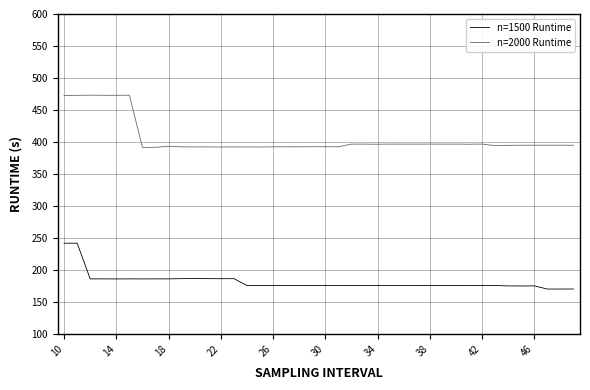

Rank the series by their average value, from lowest to highest.

n=1500 Runtime, n=2000 Runtime